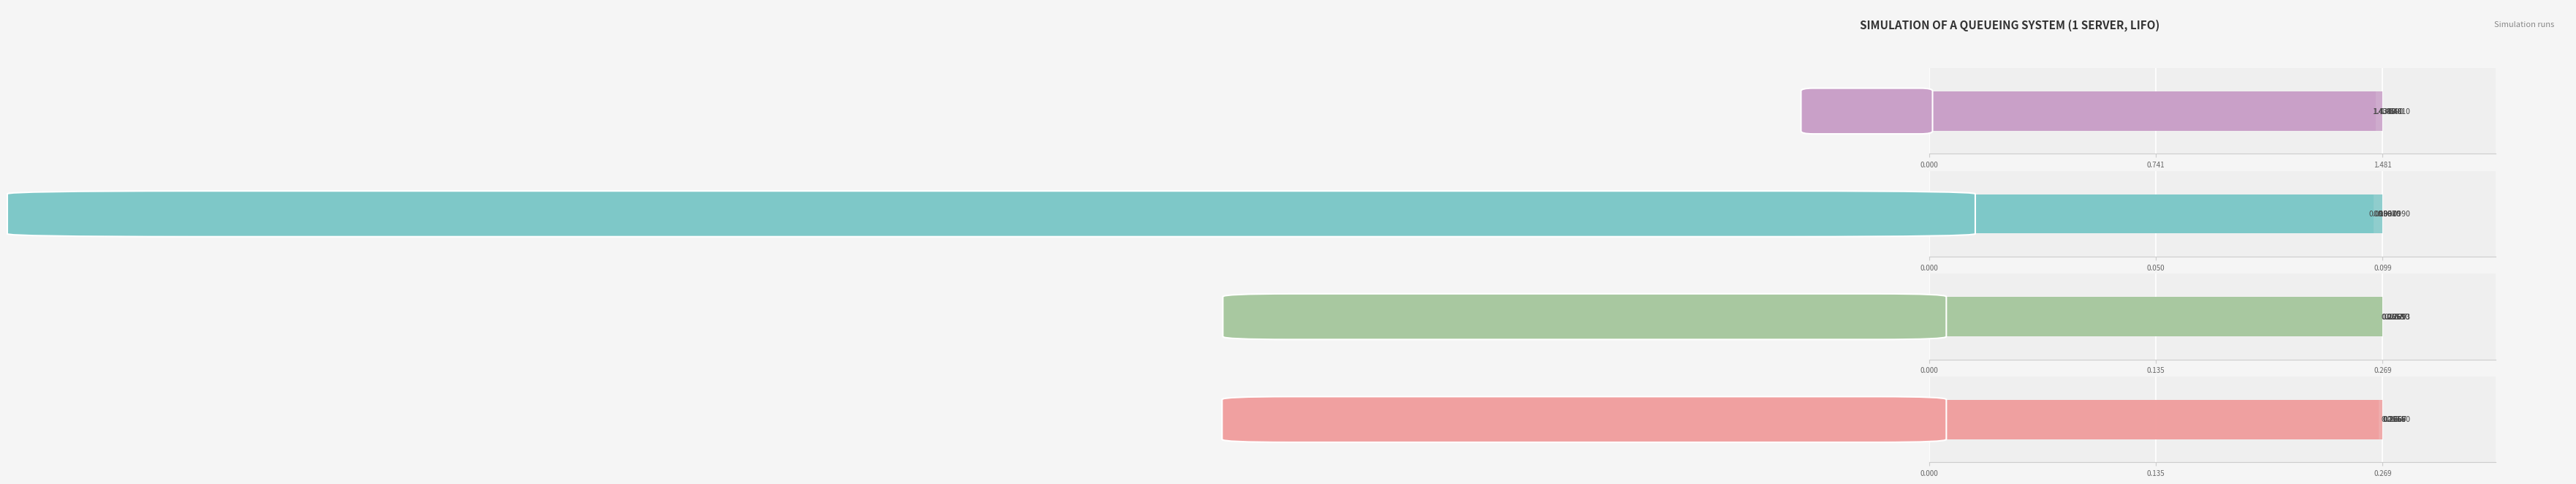

What value does the Server 1 utilization series have at 0.000?

0.3